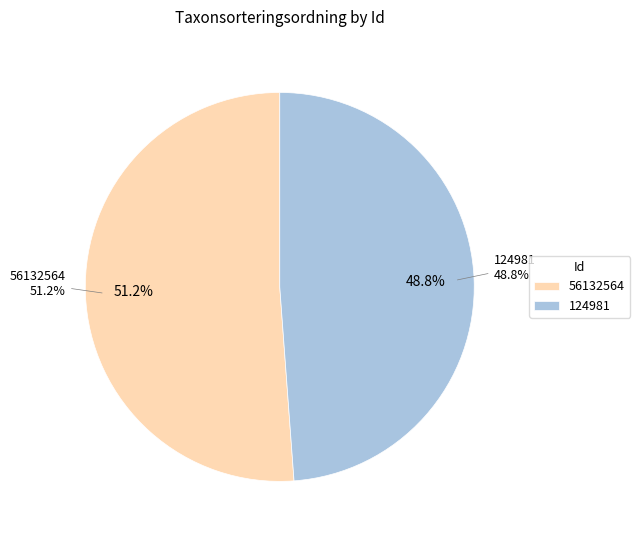

What is the change in value from 56132564 to 124981?

-4783